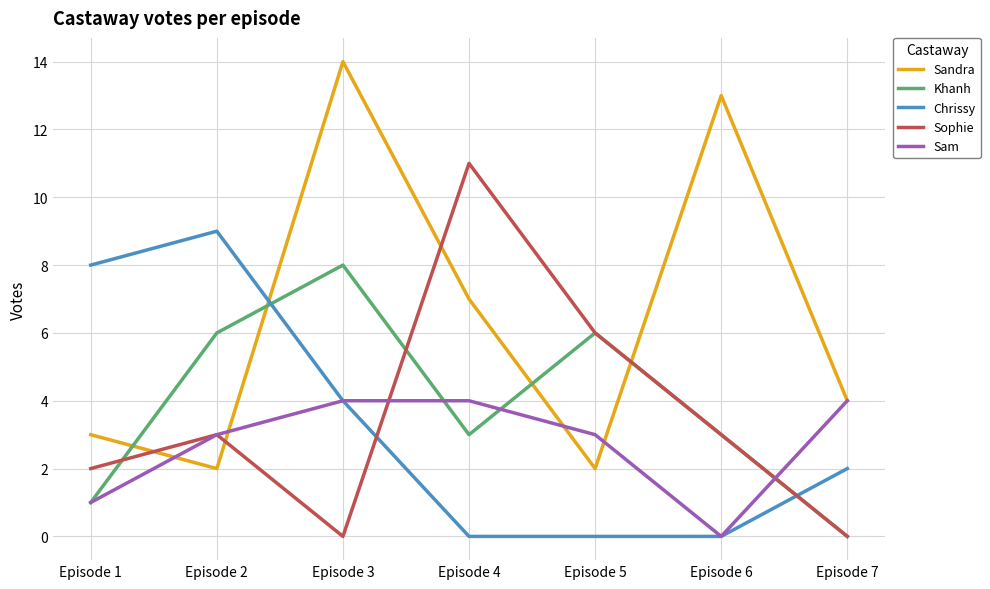

What is the average value of the Khanh series?

4